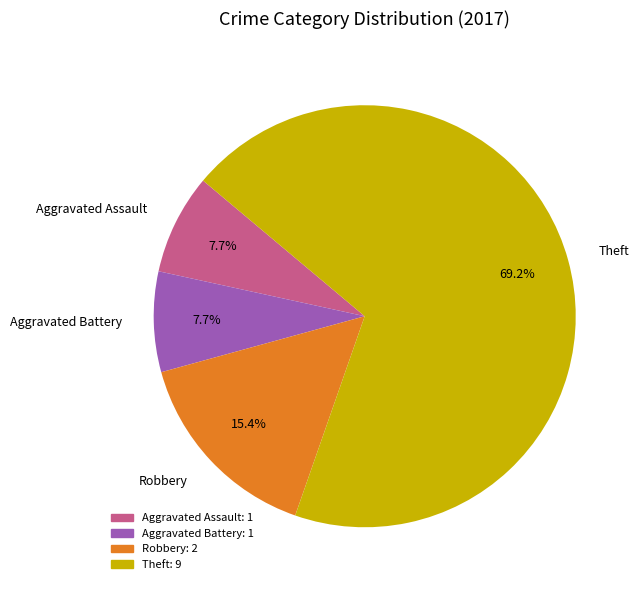

To the nearest percent, what is the difference between the Robbery and Theft slice percentages?

54%